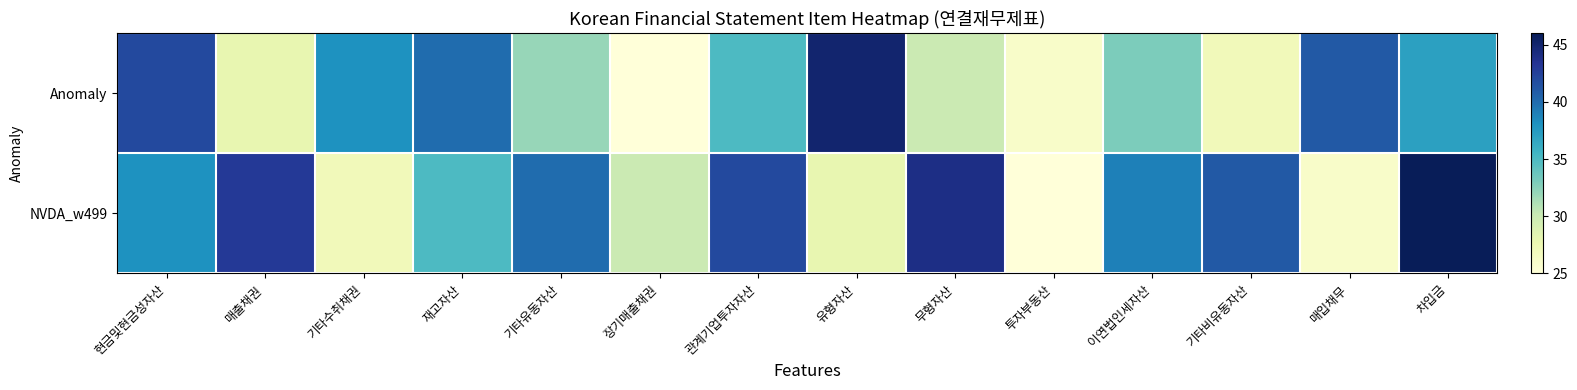

How many data points does each series have?

14